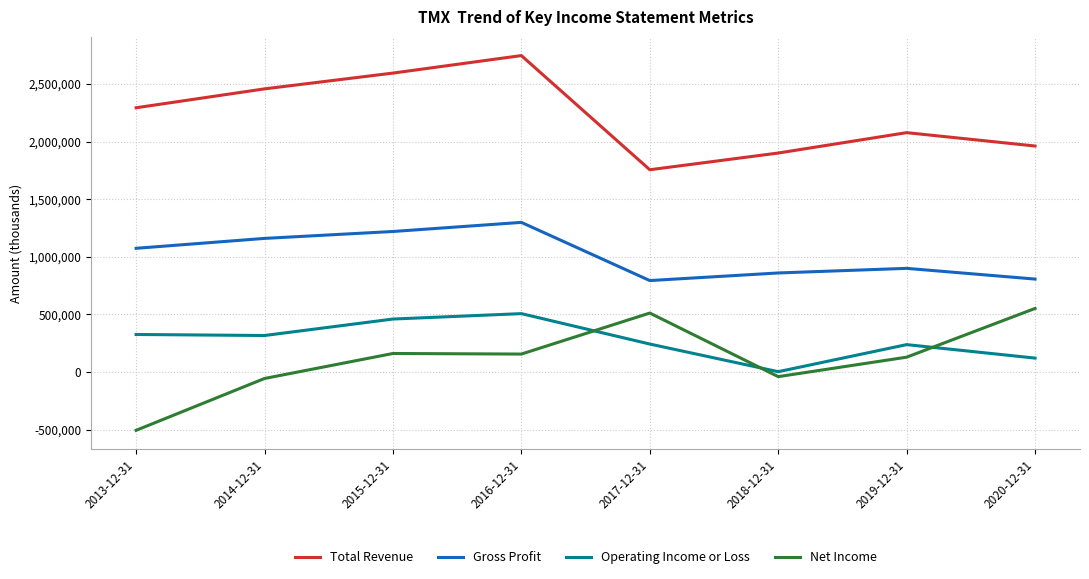

What is the difference between the Total Revenue values at 2019-12-31 and 2020-12-31?

116000